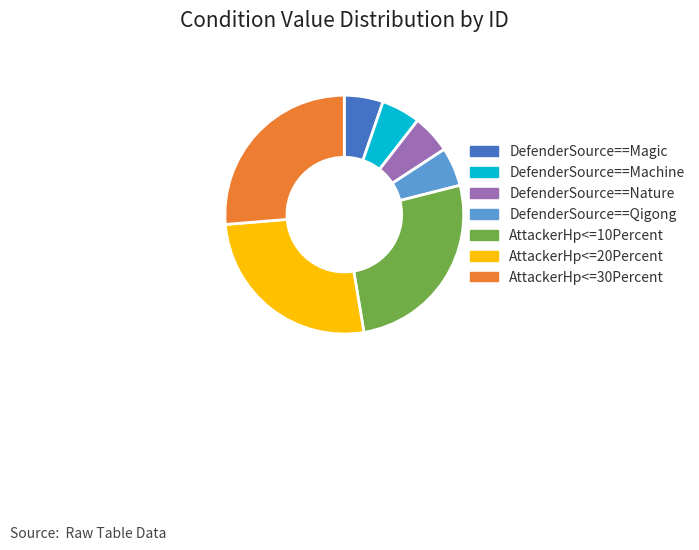

Does DefenderSource==Nature represent more than half of the total?

No